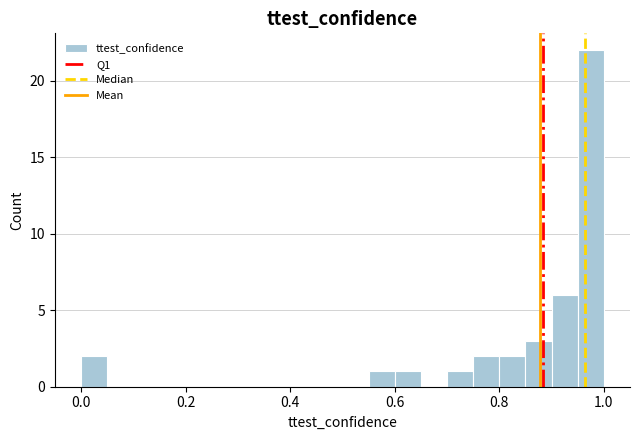

Around what value on the x-axis is the tallest bar? Give the approximate position of its centre, as read against the axis.

0.98